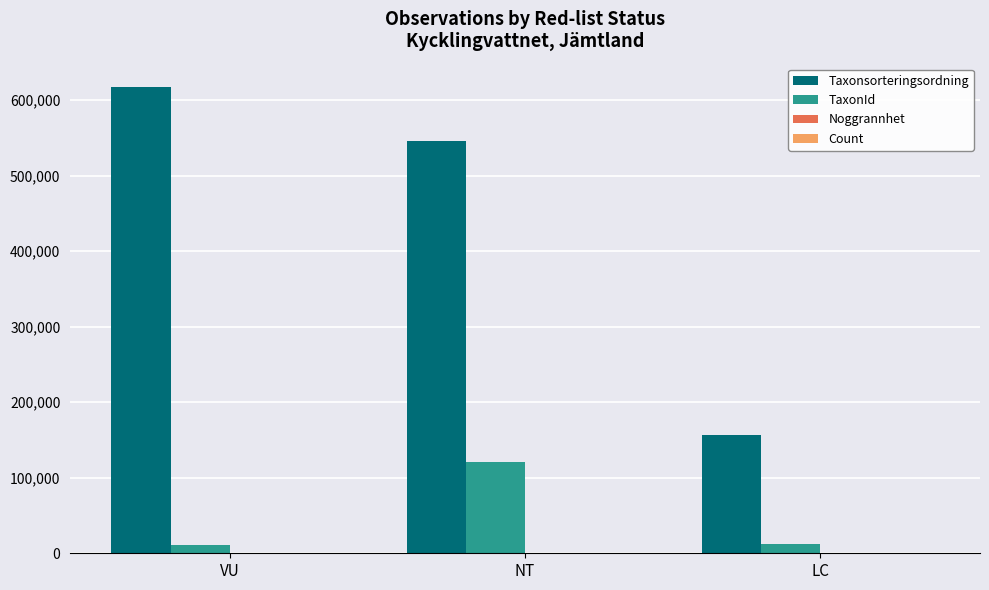

Which series has the largest total across all categories?

Taxonsorteringsordning